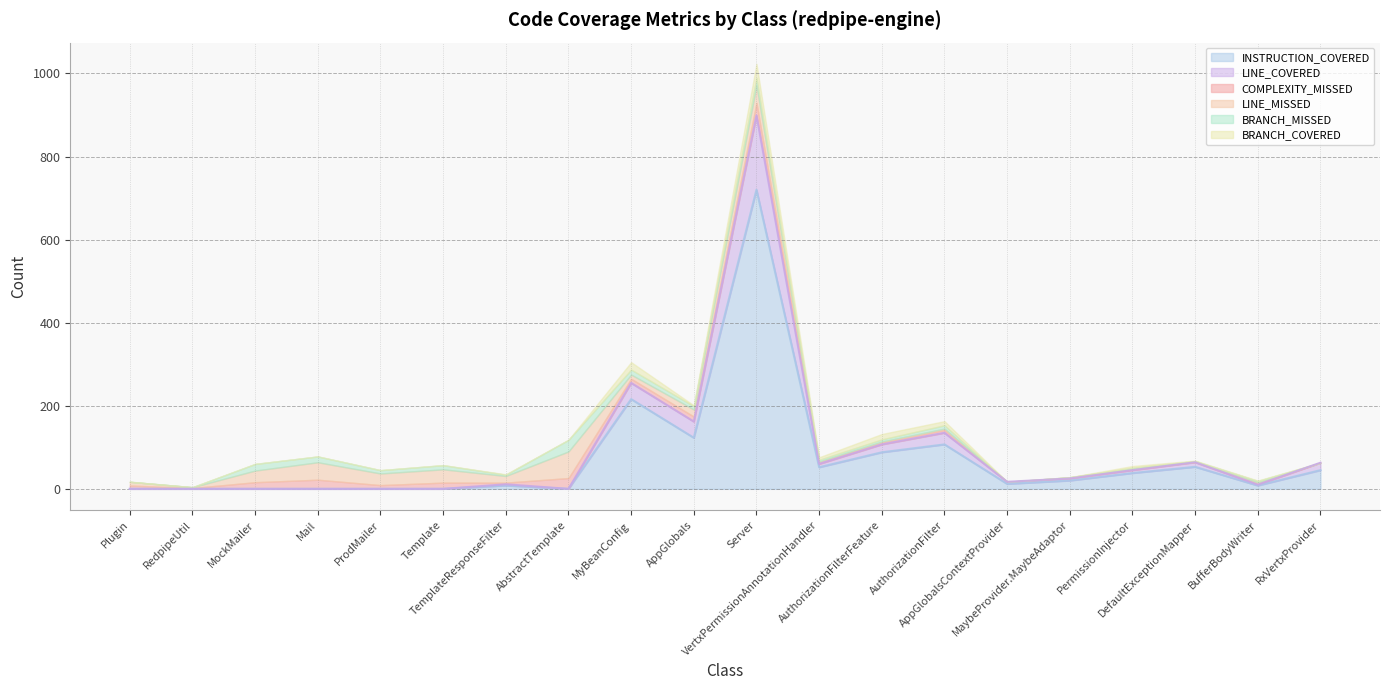

How many data points does each series have?

20